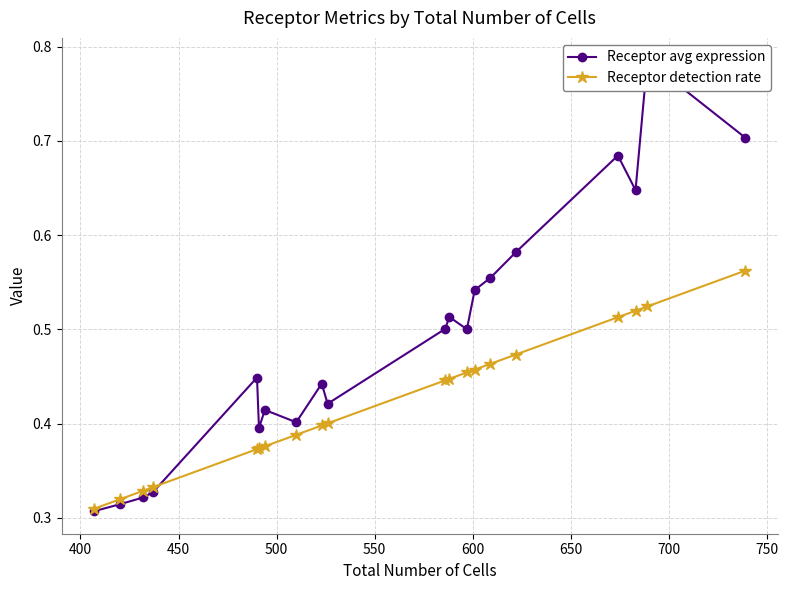

How many Receptor detection rate values are between 0 and 1?

20